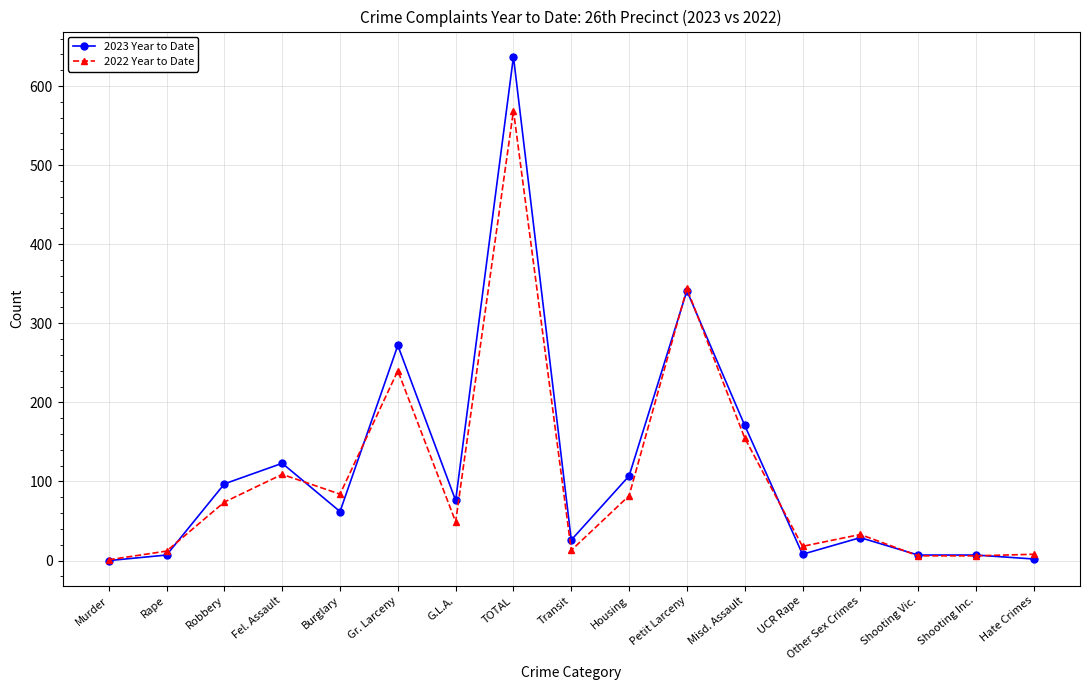

How many data points in 2022 Year to Date are less than 49?

8